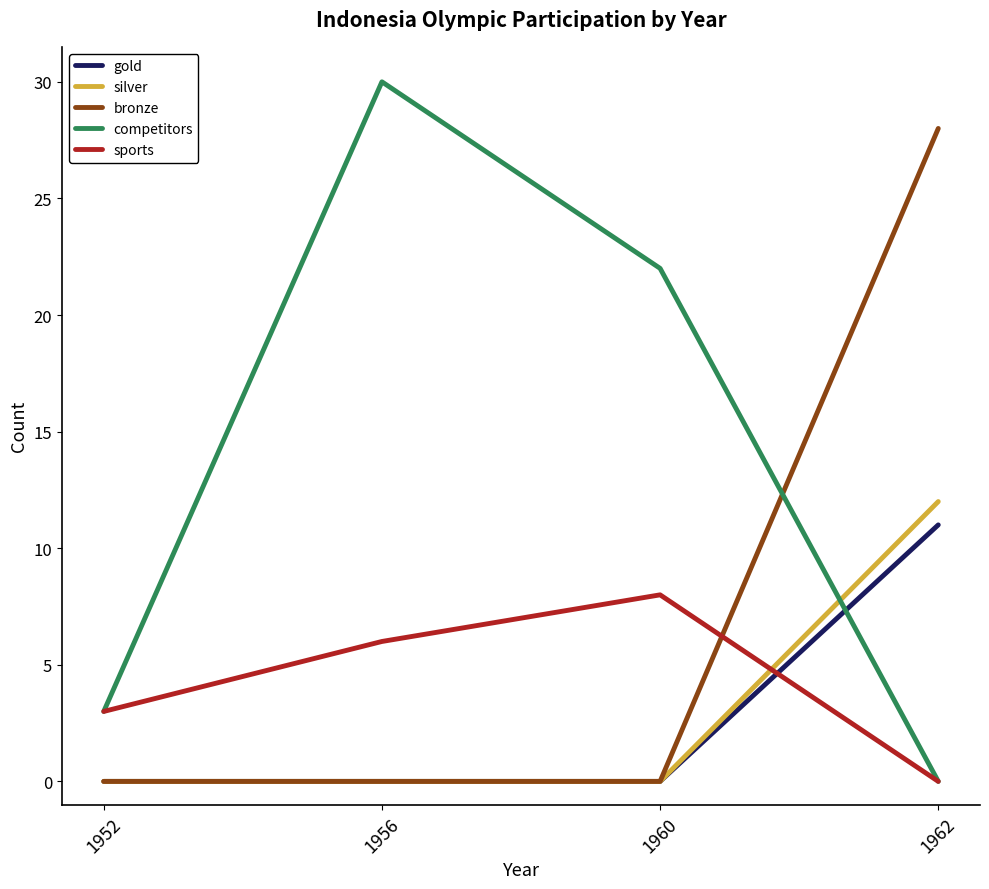

How many lines are shown in the chart?

5